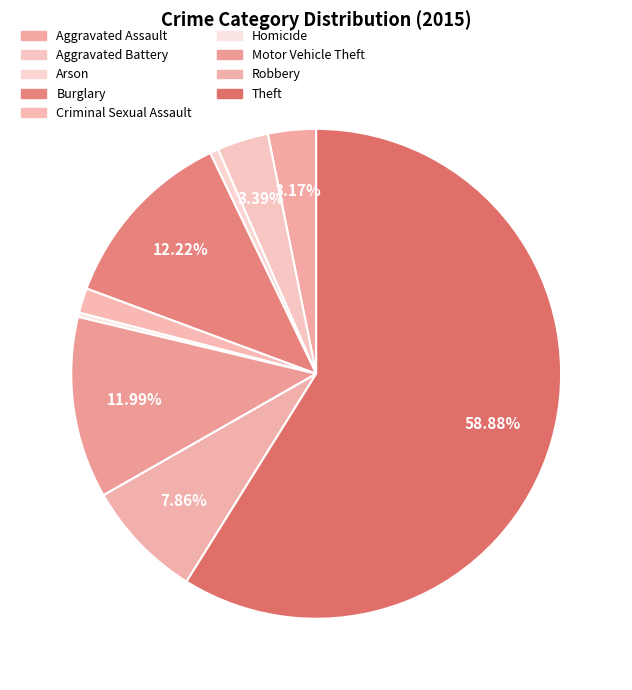

Which has a higher value, Robbery or Aggravated Assault?

Robbery